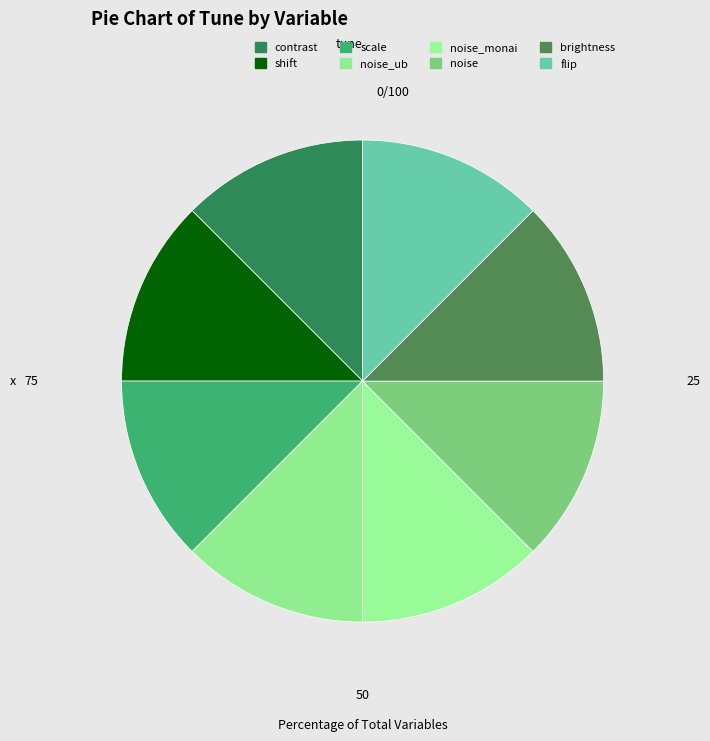

Count the number of slices in the pie.

8